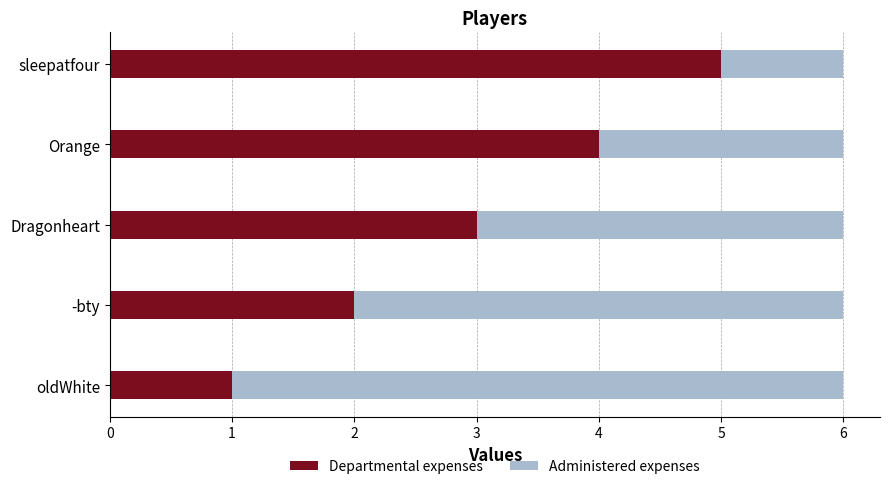

List the labels in order of Departmental expenses value, largest first.

sleepatfour, Orange, Dragonheart, -bty, oldWhite